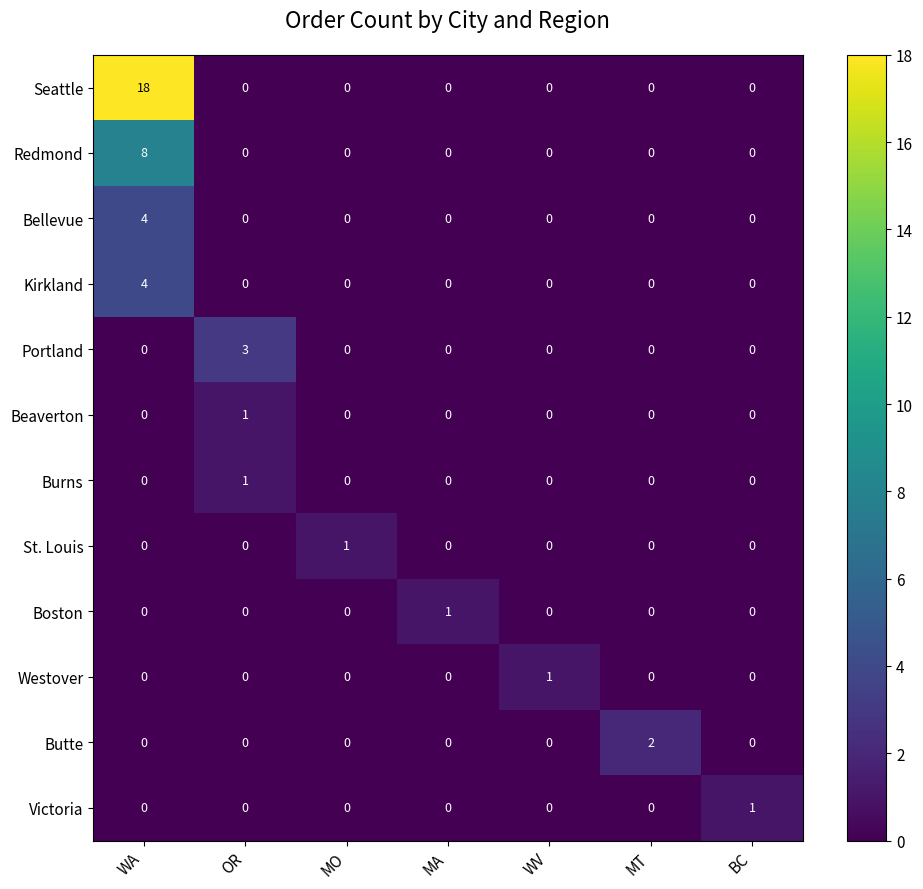

True or false: Redmond has a value of 5 at MO.

False